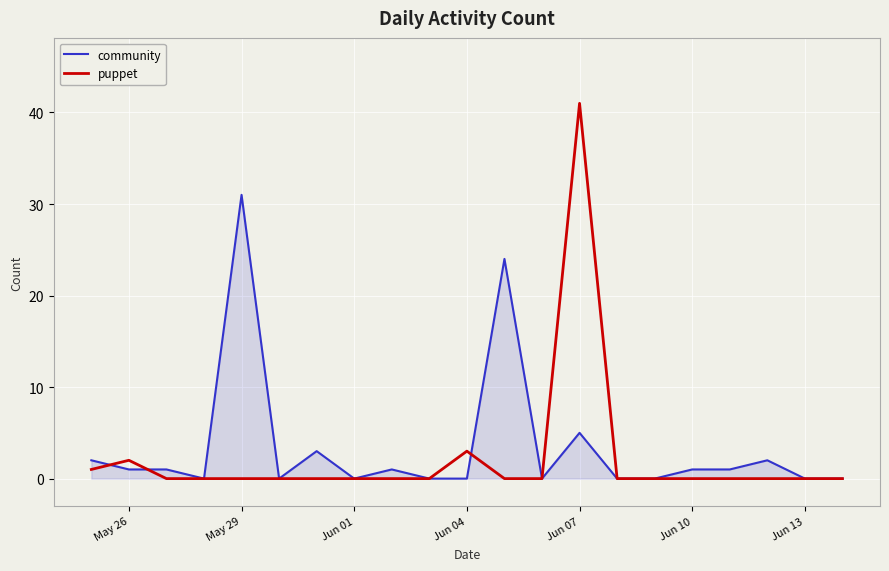

List the series in order of their peak value, highest first.

puppet, community